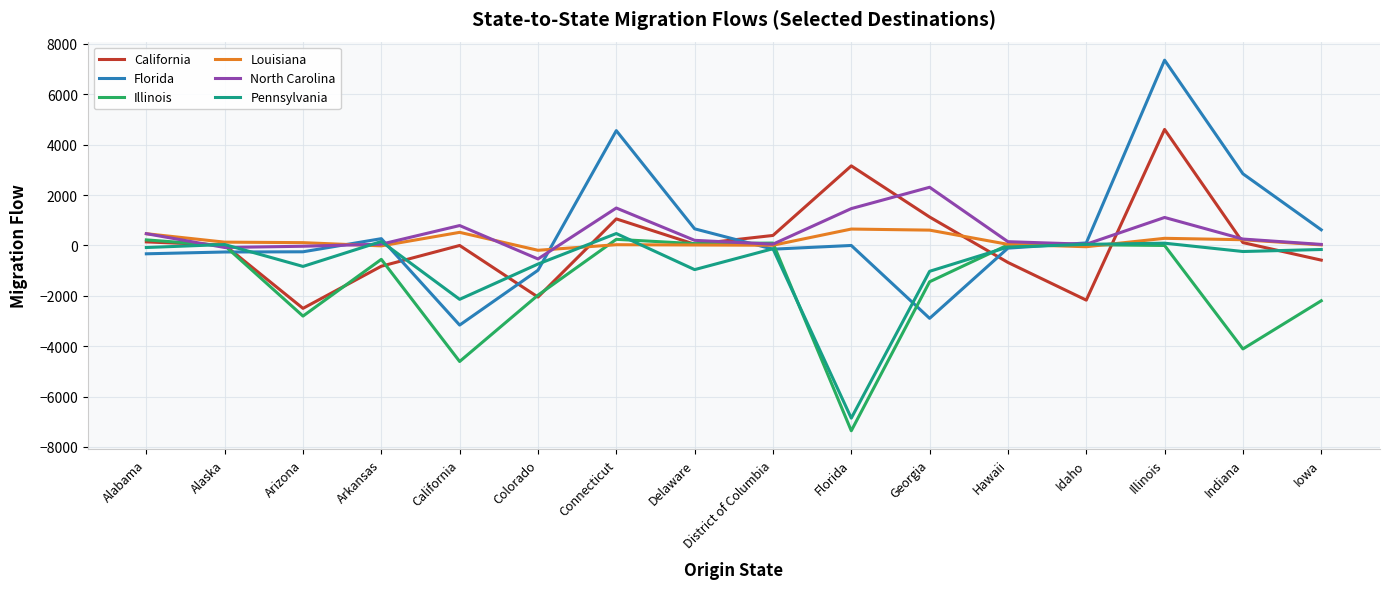

What is the total value across all series at Georgia?

-1311